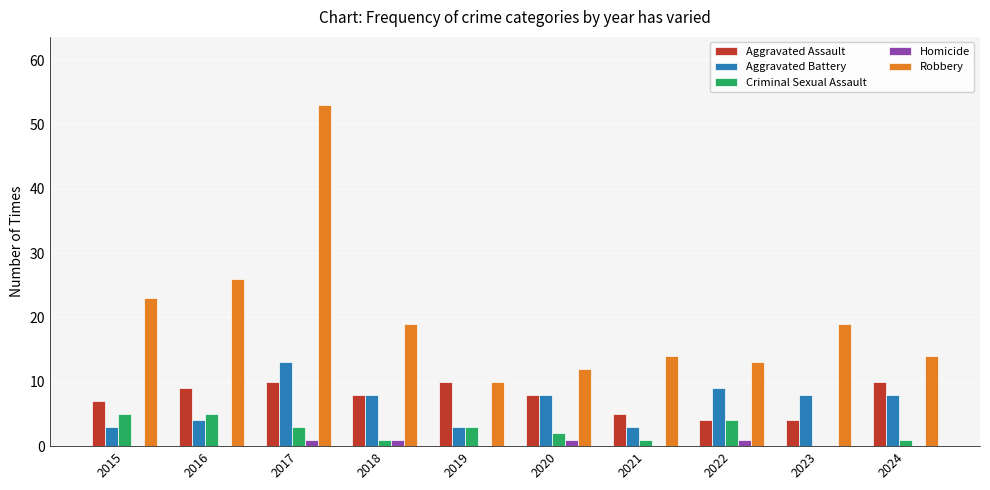

How many positive values does the Criminal Sexual Assault series have?

9